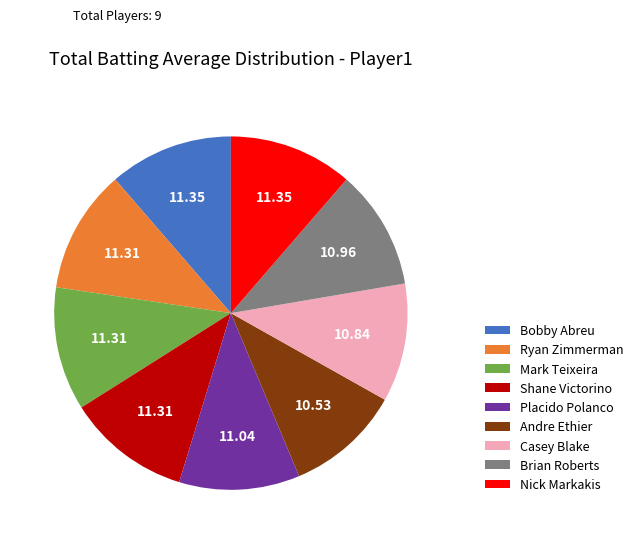

Count the number of slices in the pie.

9